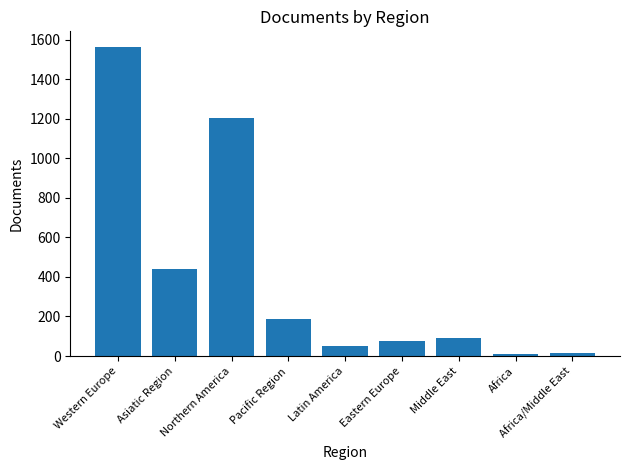

What is the value of the 6th bar from the left?

75